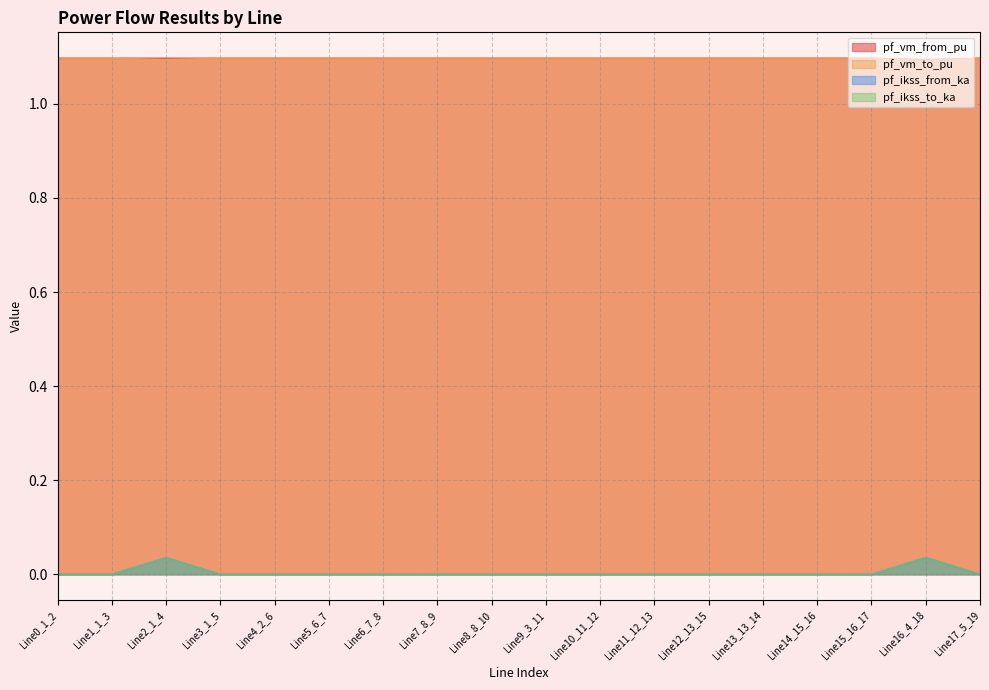

Is the value of pf_vm_to_pu at Line5_6_7 greater than the value of pf_ikss_to_ka at Line14_15_16?

Yes